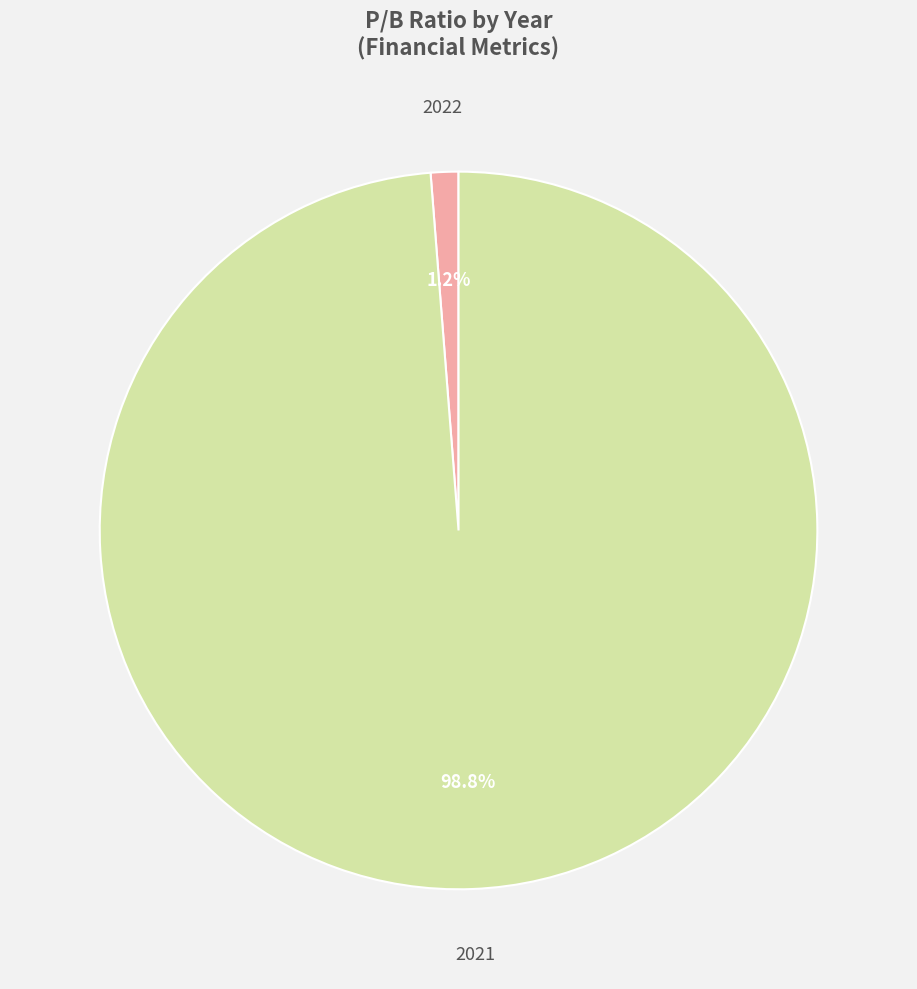

Does any single category account for the majority?

Yes